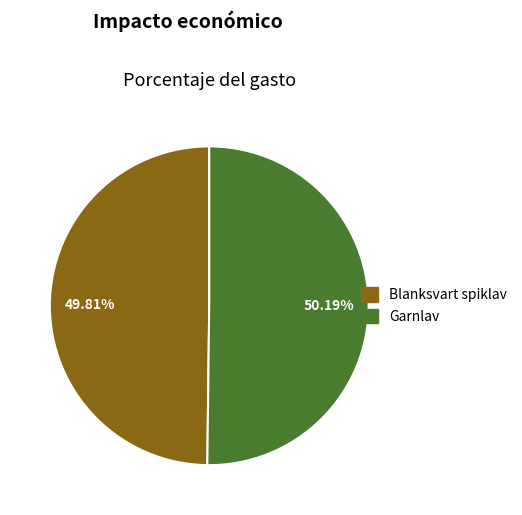

Does any single category account for the majority?

Yes